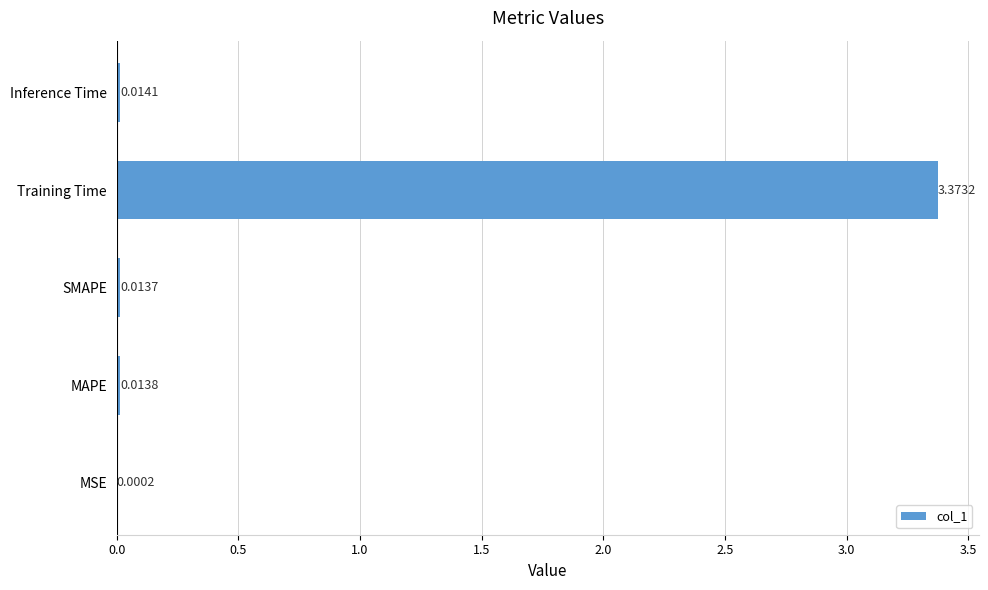

Between SMAPE and Training Time, which is larger?

Training Time